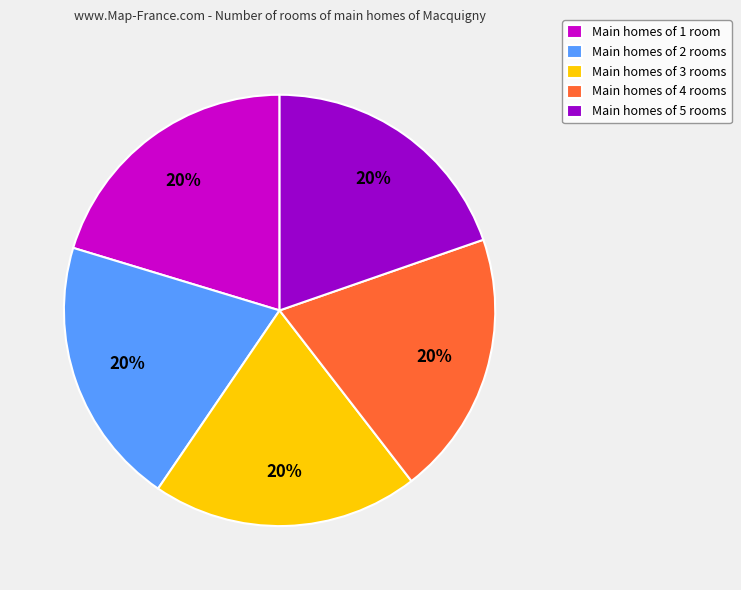

Count the number of slices in the pie.

5